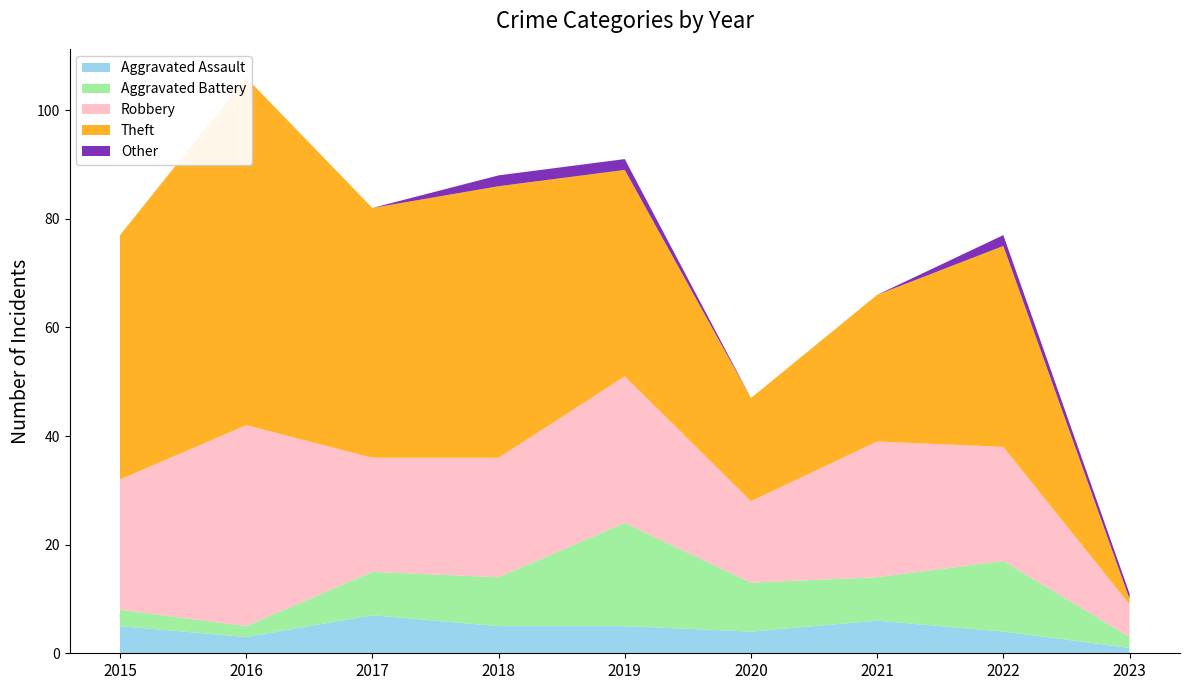

Reading right to left, what are all the values shown in this chart?

Aggravated Assault: 1	4	6	4	5	5	7	3	5
Aggravated Battery: 2	13	8	9	19	9	8	2	3
Robbery: 6	21	25	15	27	22	21	37	24
Theft: 1	37	27	19	38	50	46	64	45
Other: 1	2	0	0	2	2	0	0	0